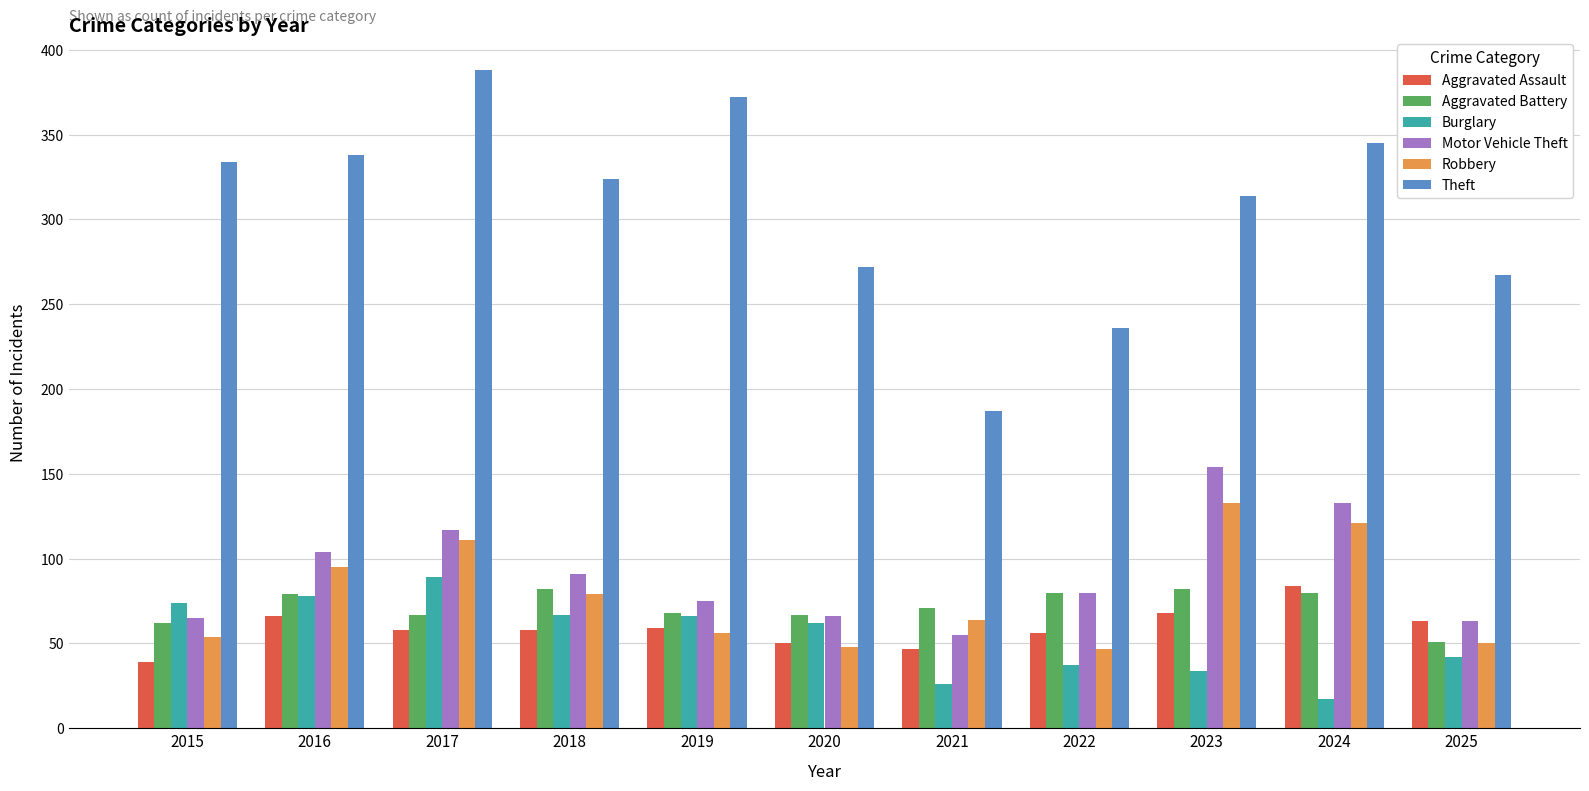

What is the spread (max minus min) of values at 2015?

295